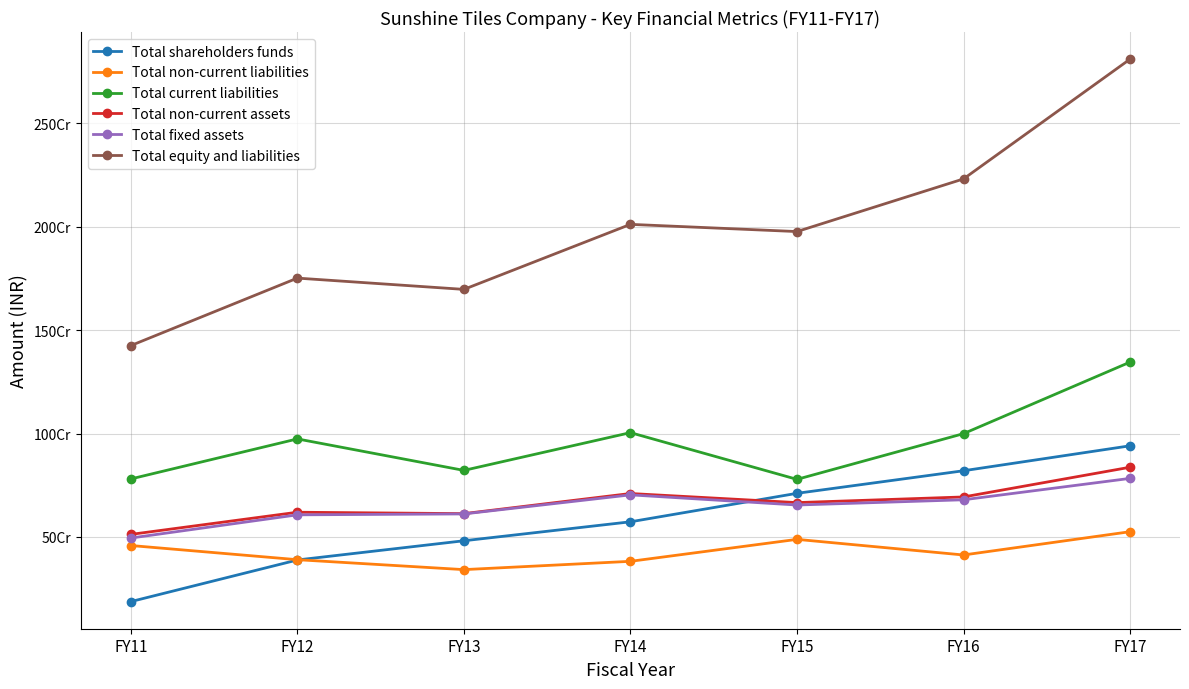

Is this an area chart (filled region under the line)?

No